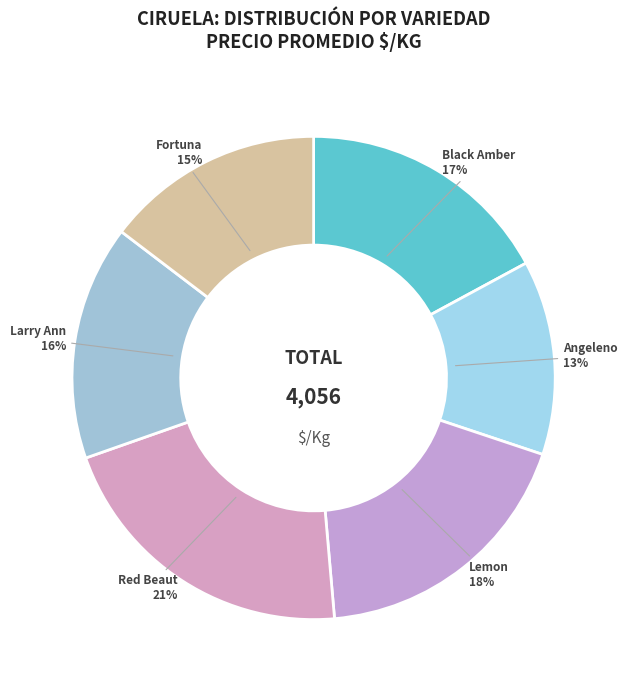

Does any single category account for the majority?

No